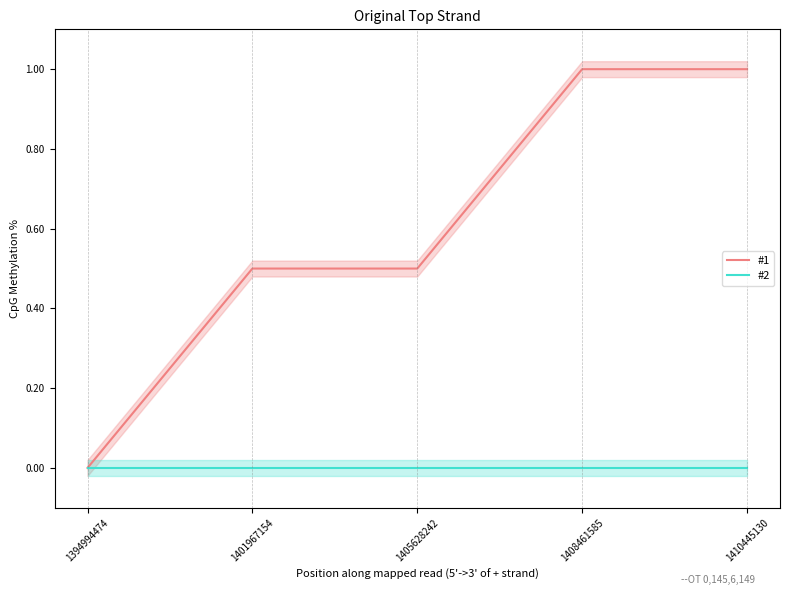

How many lines are shown in the chart?

2